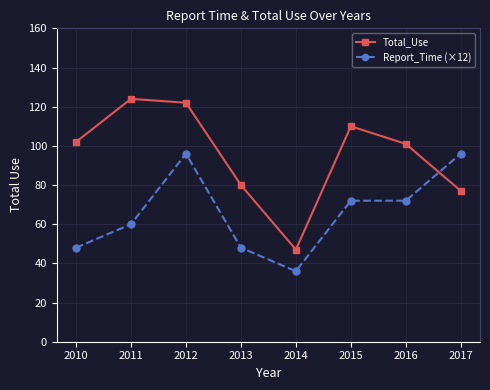

How many times do Report_Time (×12) and Total_Use cross each other?

1